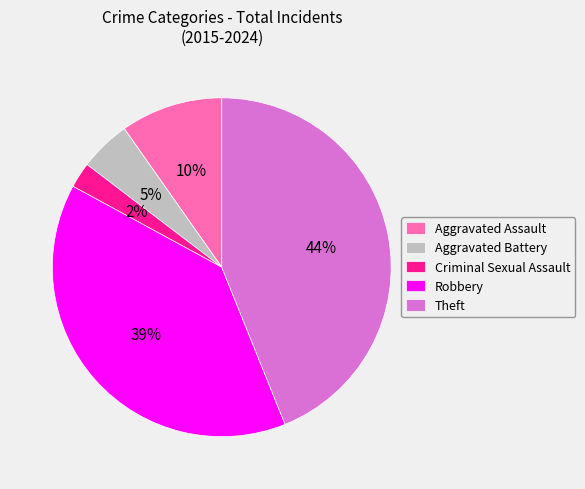

To the nearest percent, what is the difference between the Aggravated Assault and Robbery slice percentages?

29%